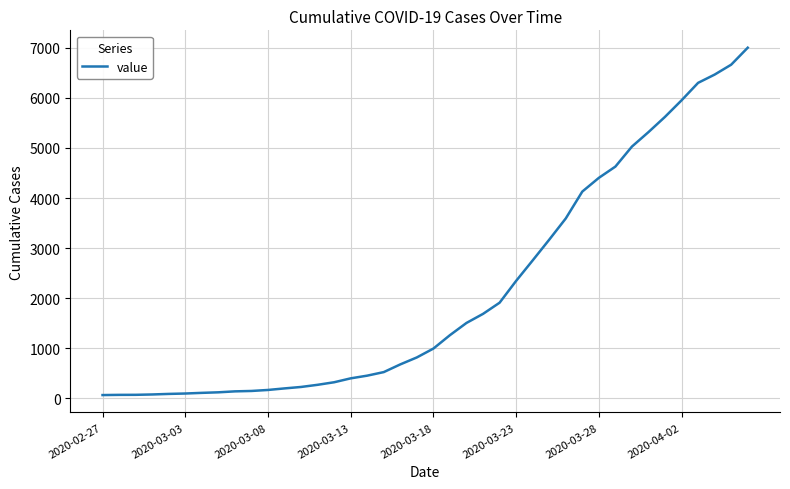

What is the greatest value displayed?

7003